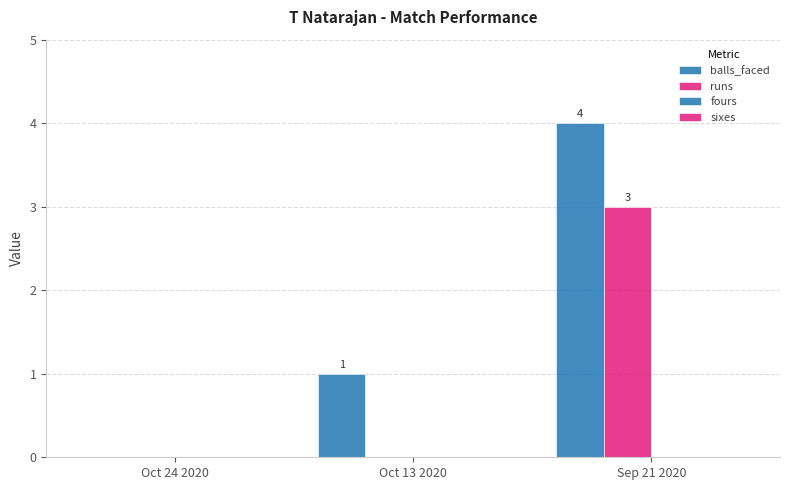

How many data points does each series have?

3